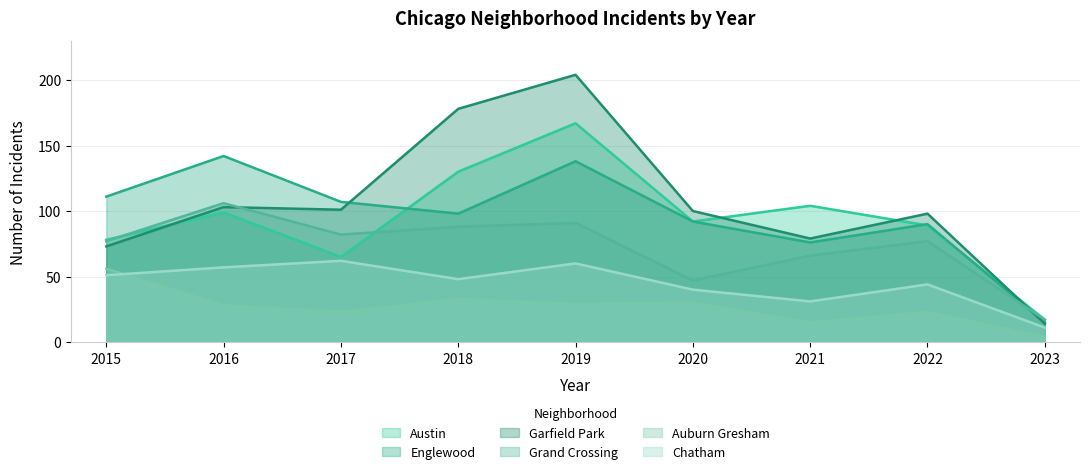

At which category does the chart reach its minimum across all series?

2023